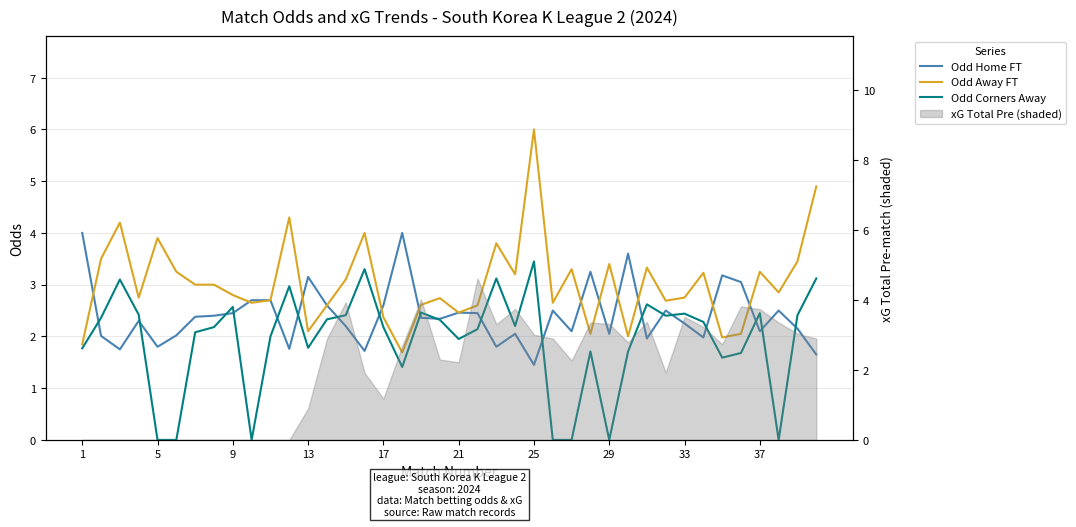

At how many categories does at least one series exceed 4?

4